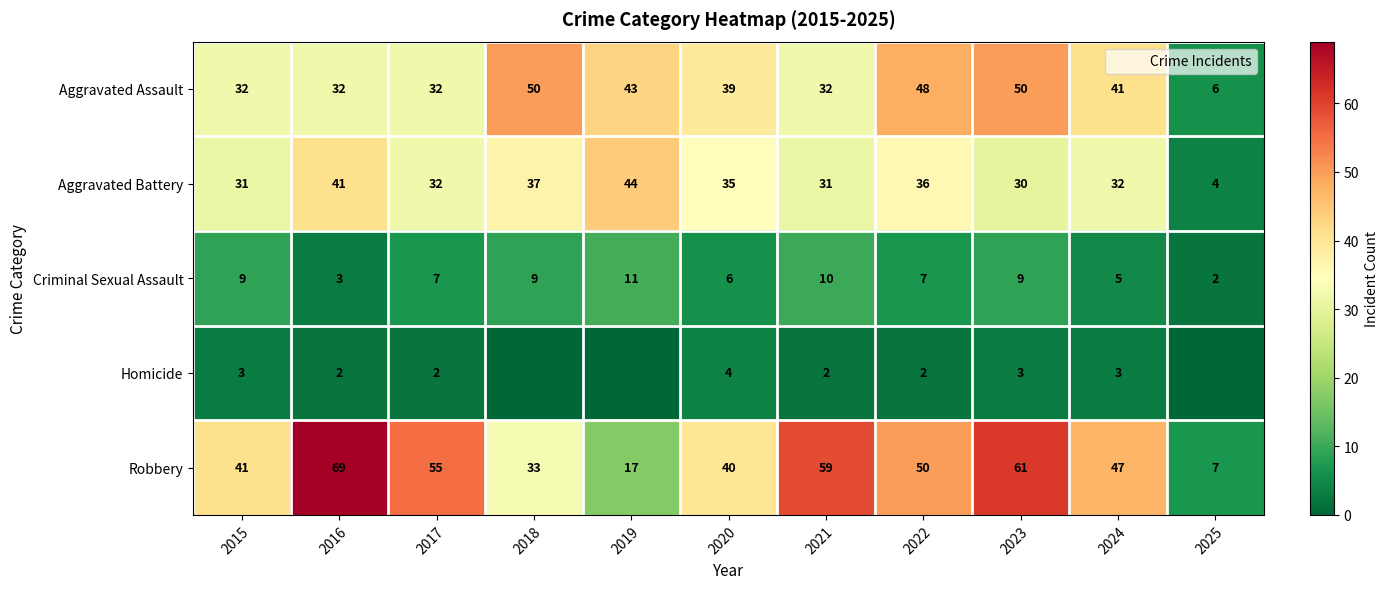

At which label does Criminal Sexual Assault first exceed 7?

2015